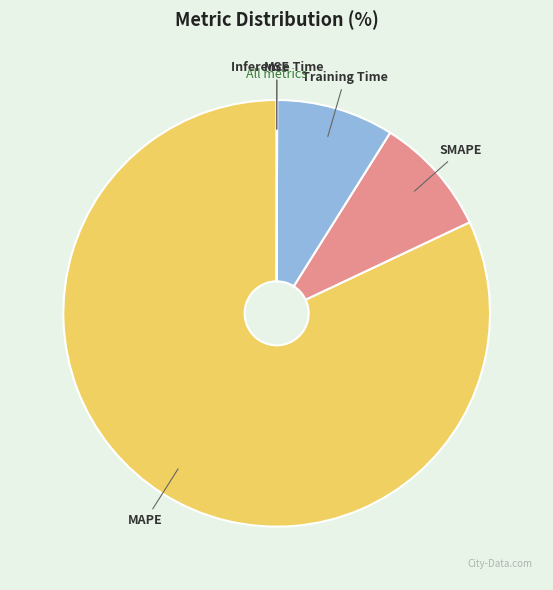

What is the majority slice?

MAPE